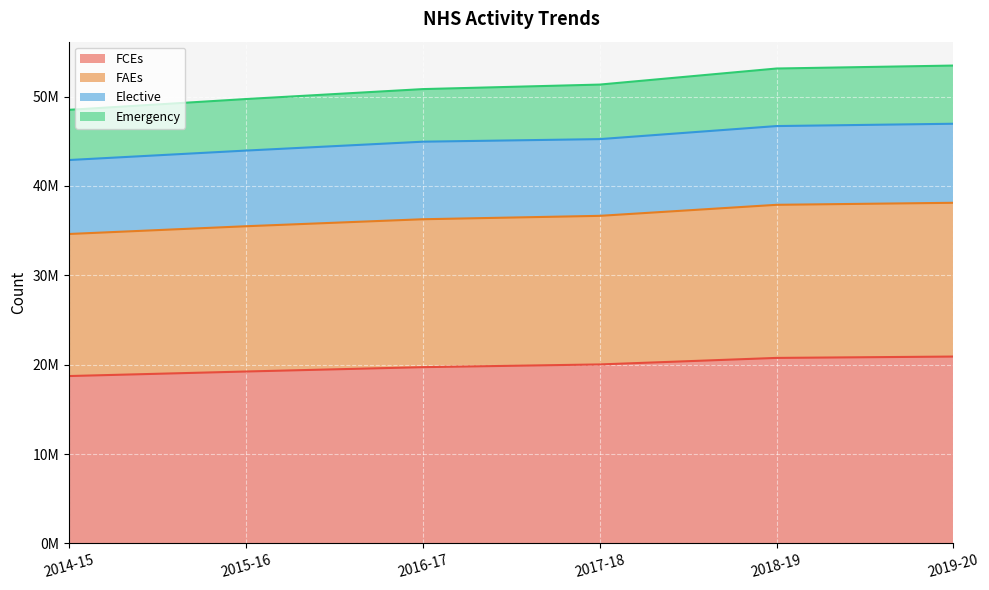

True or false: FAEs and Emergency intersect in this chart.

False